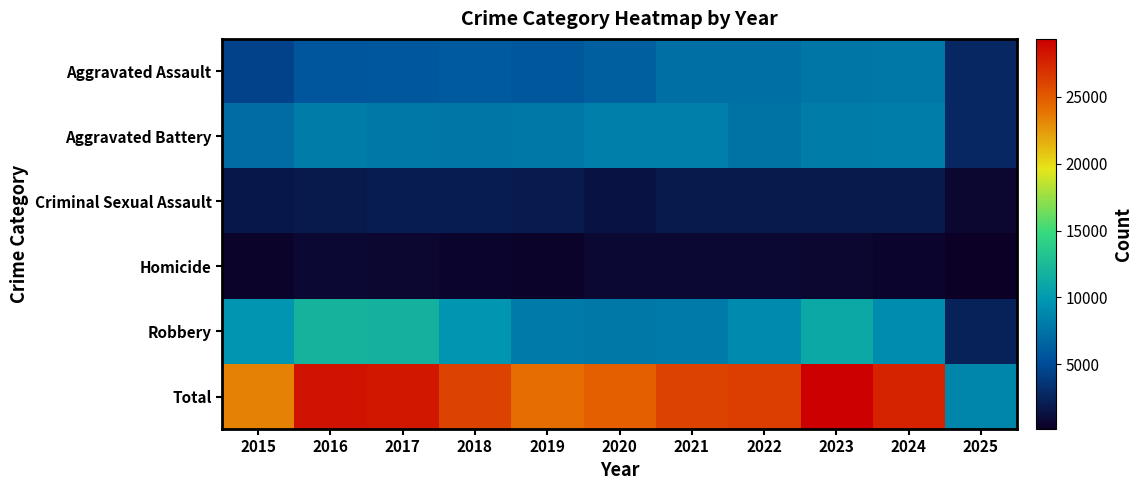

What is the spread (max minus min) of values at 2016?

27625